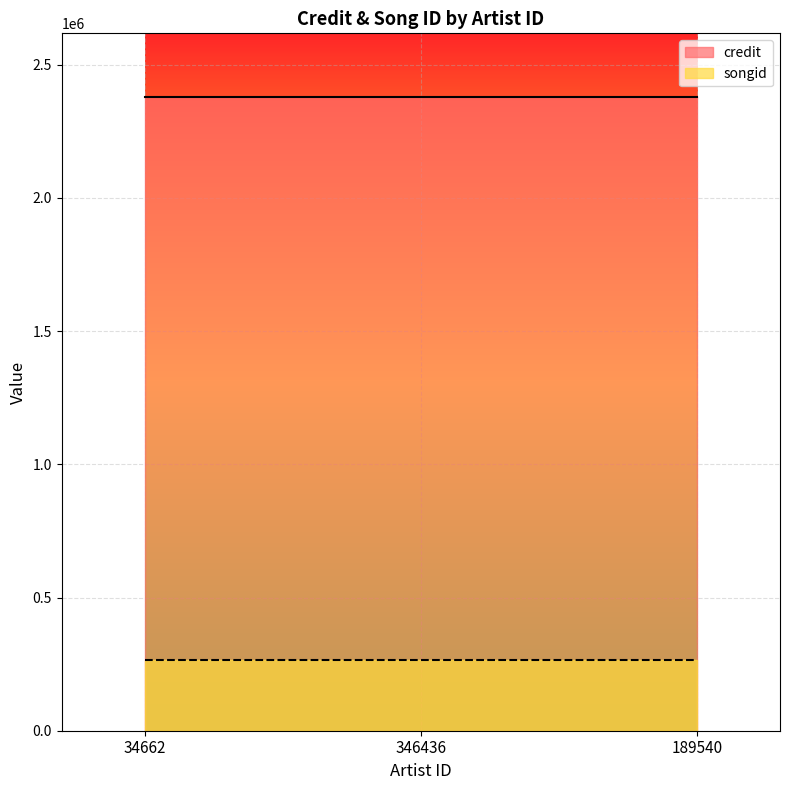

What is the difference between the highest and lowest values at 346436?

2115213